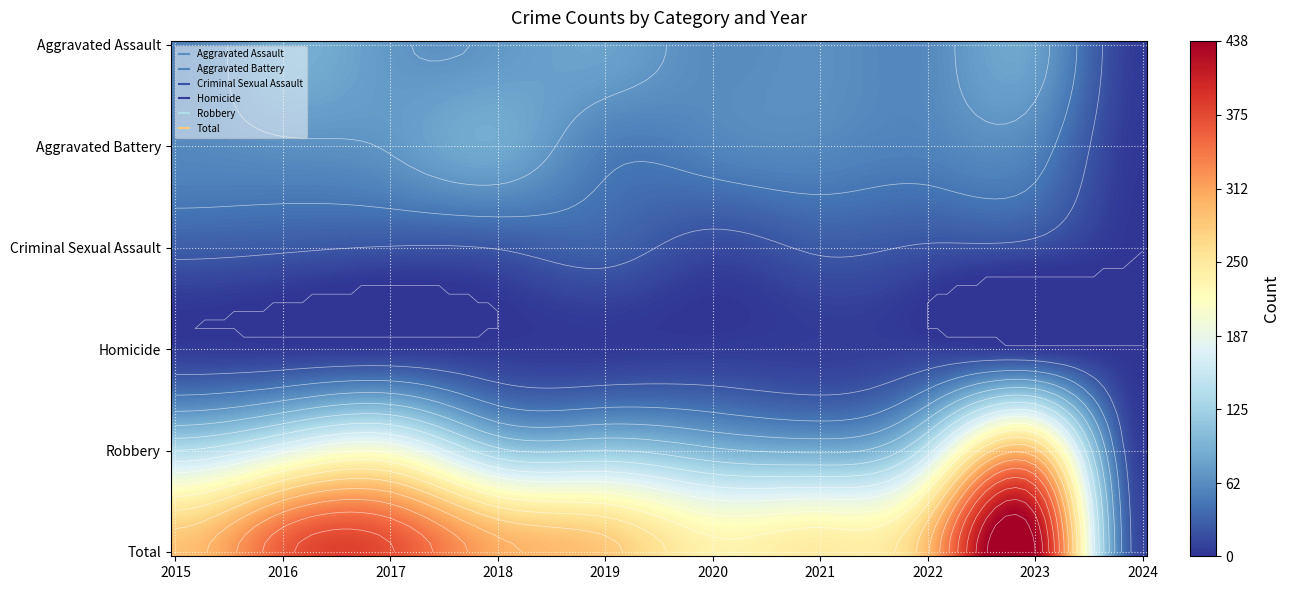

Reading left to right, extract all data points from this chart.

Aggravated Assault: 2015=56	2016=88	2017=72	2018=72	2019=80	2020=62	2021=66	2022=61	2023=78	2024=4
Aggravated Battery: 2015=60	2016=66	2017=71	2018=86	2019=53	2020=57	2021=60	2022=56	2023=56	2024=2
Criminal Sexual Assault: 2015=29	2016=26	2017=22	2018=24	2019=31	2020=15	2021=26	2022=21	2023=17	2024=0
Homicide: 2015=5	2016=4	2017=4	2018=4	2019=4	2020=5	2021=6	2022=7	2023=3	2024=0
Robbery: 2015=139	2016=178	2017=202	2018=121	2019=116	2020=97	2021=88	2022=151	2023=284	2024=5
Total: 2015=289	2016=362	2017=371	2018=307	2019=284	2020=236	2021=246	2022=296	2023=438	2024=11